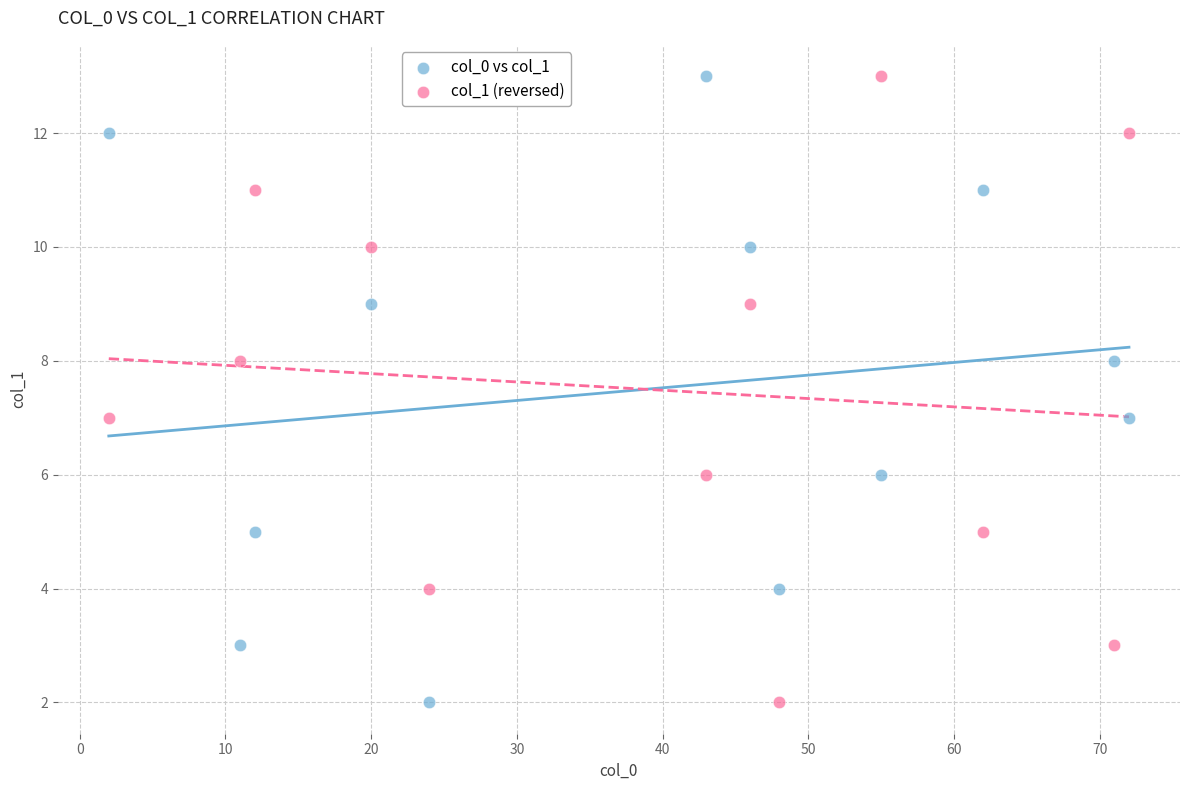

Across all data points, what is the range of X values (max minus min)?

70